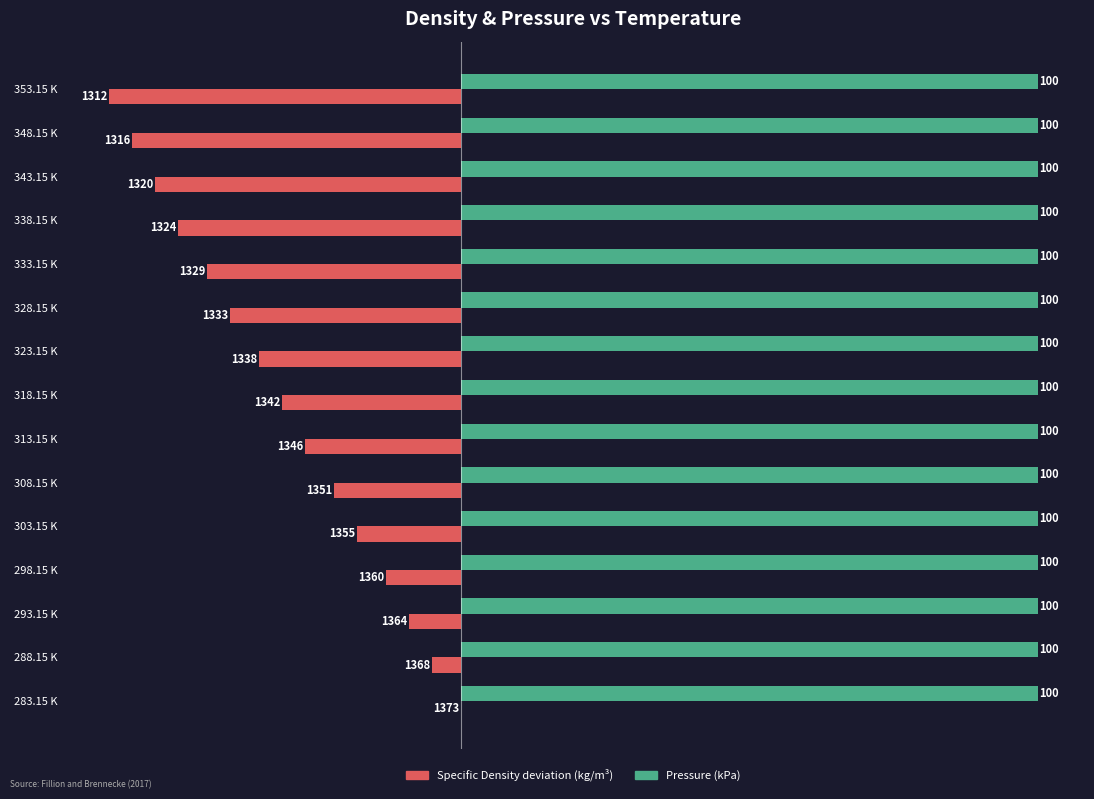

The Pressure (kPa) series shows 100 at 298.15 K. True or false?

True